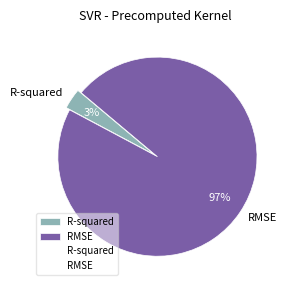

True or false: R-squared accounts for 3% of the total.

True